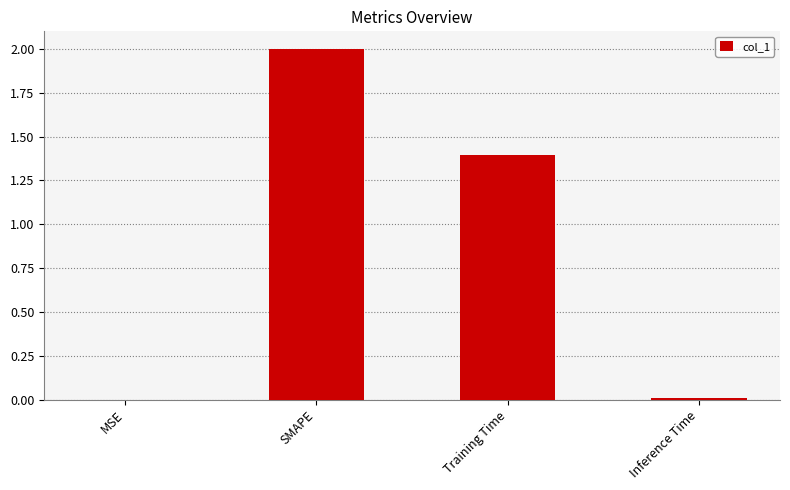

What is the sum of all values?

3.4